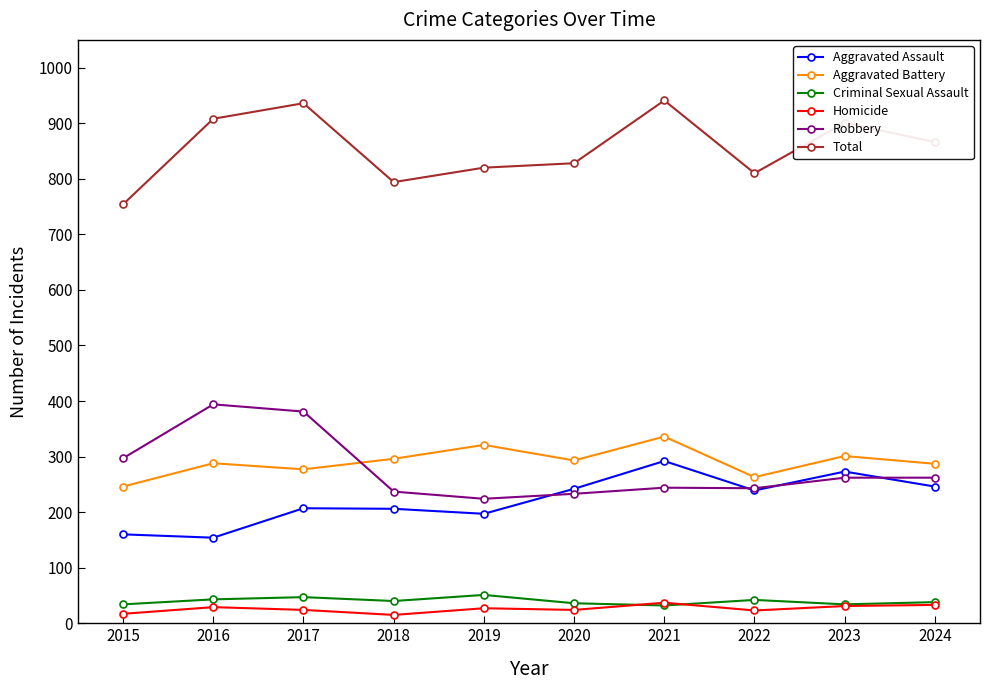

Which series has the widest spread of values?

Total